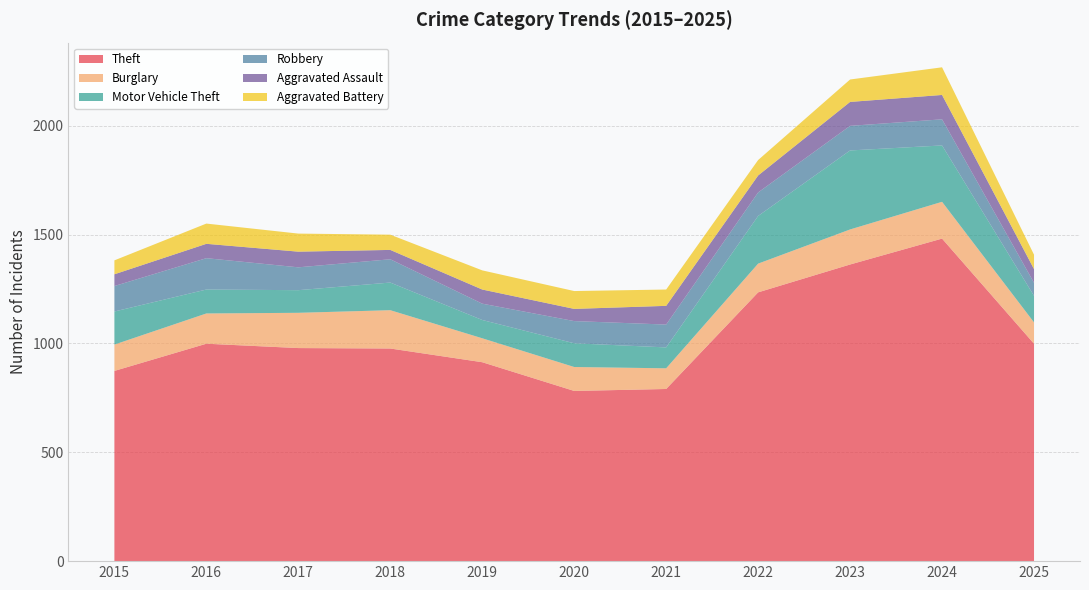

Reading right to left, what are all the values shown in this chart?

Theft: 999	1482	1363	1235	791	782	914	977	979	999	874
Burglary: 98	169	161	132	95	110	110	176	162	139	121
Motor Vehicle Theft: 122	259	363	219	96	109	84	127	104	110	152
Robbery: 60	120	113	108	105	102	75	107	105	144	117
Aggravated Assault: 63	112	110	78	86	56	65	43	72	66	54
Aggravated Battery: 66	127	103	71	75	82	88	70	83	93	64